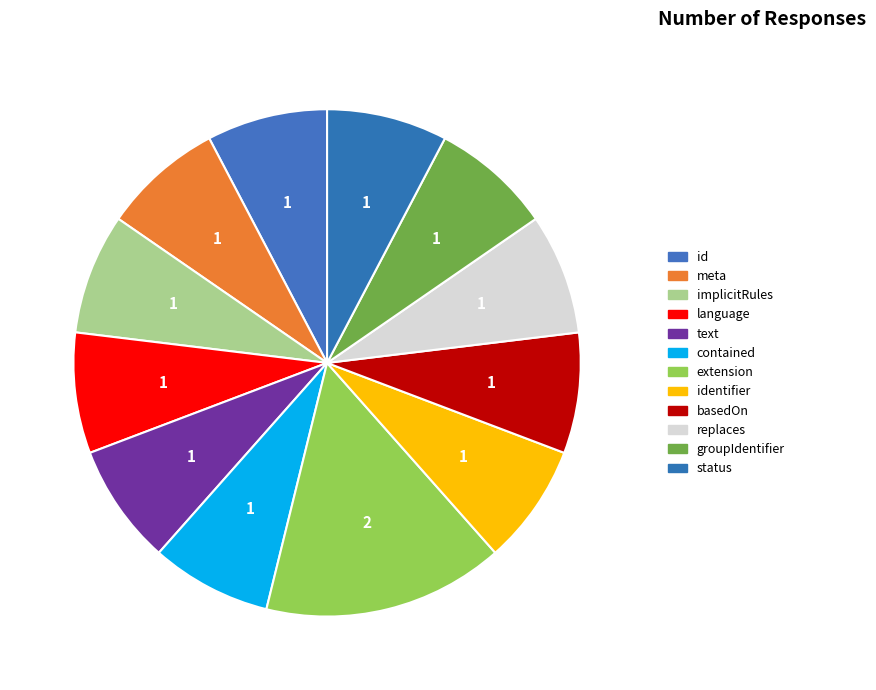

Count the number of slices in the pie.

12